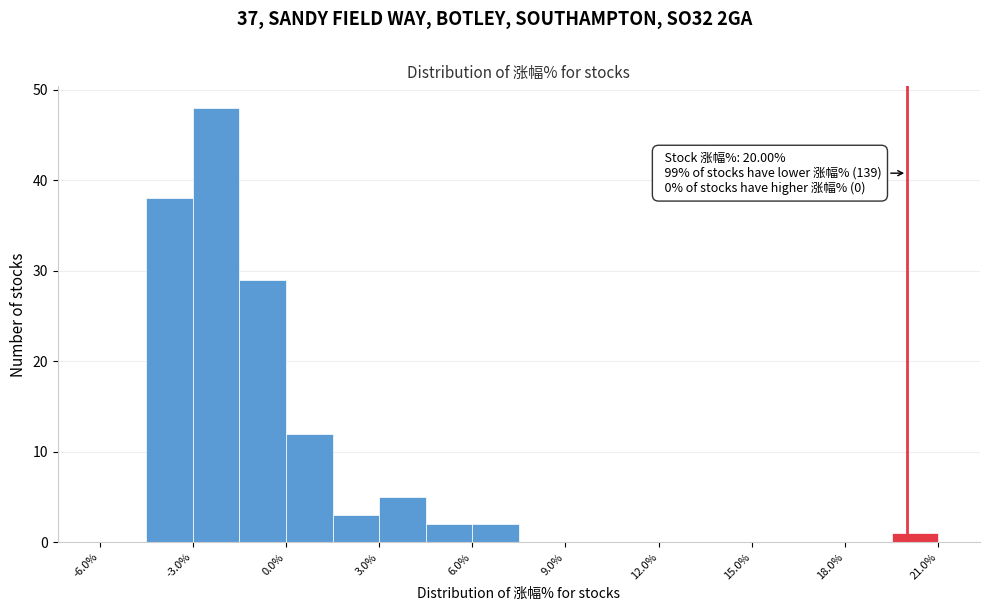

Around what value on the x-axis is the tallest bar? Give the approximate position of its centre, as read against the axis.

-2.0